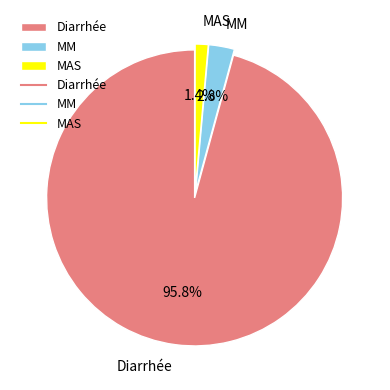

Rank the categories by value from highest to lowest.

Diarrhée, MM, MAS